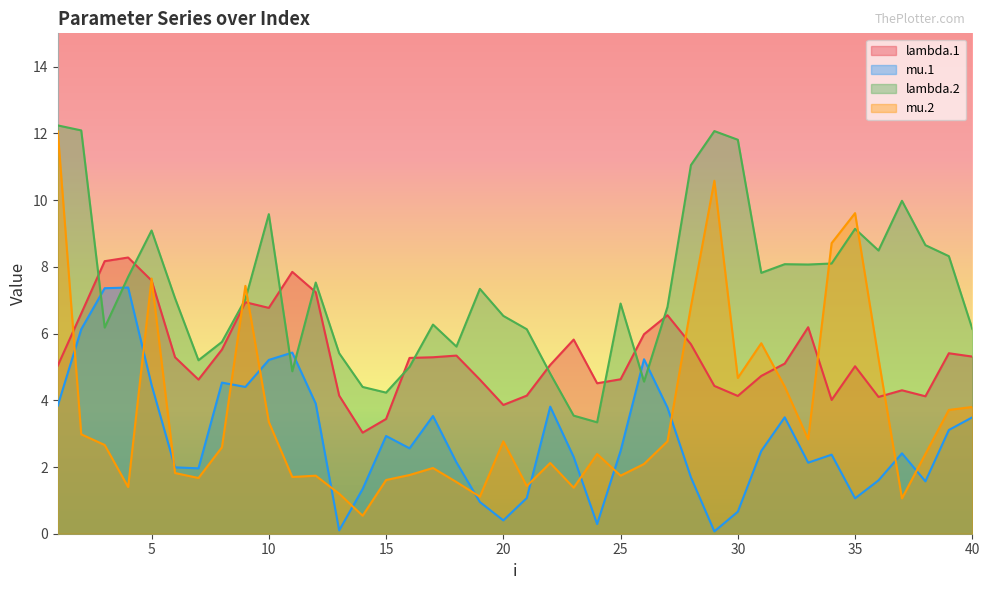

Which series has the largest range (max minus min)?

mu.2